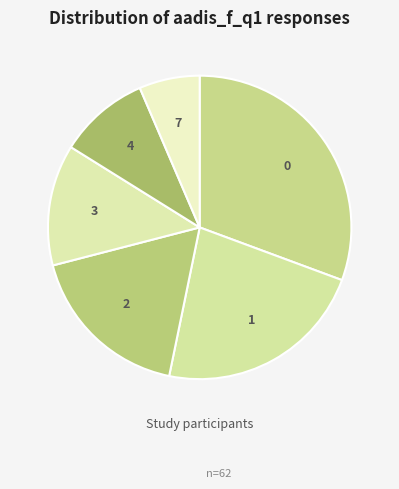

How many slices are in this pie chart?

6